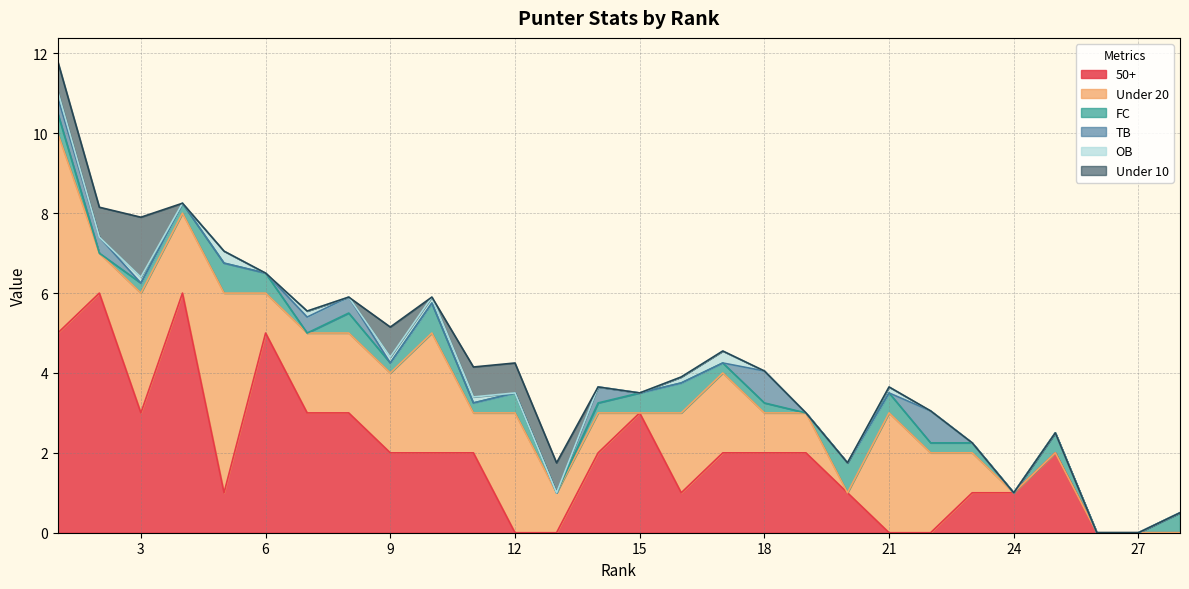

How many interior local peaks does the FC series have?

7